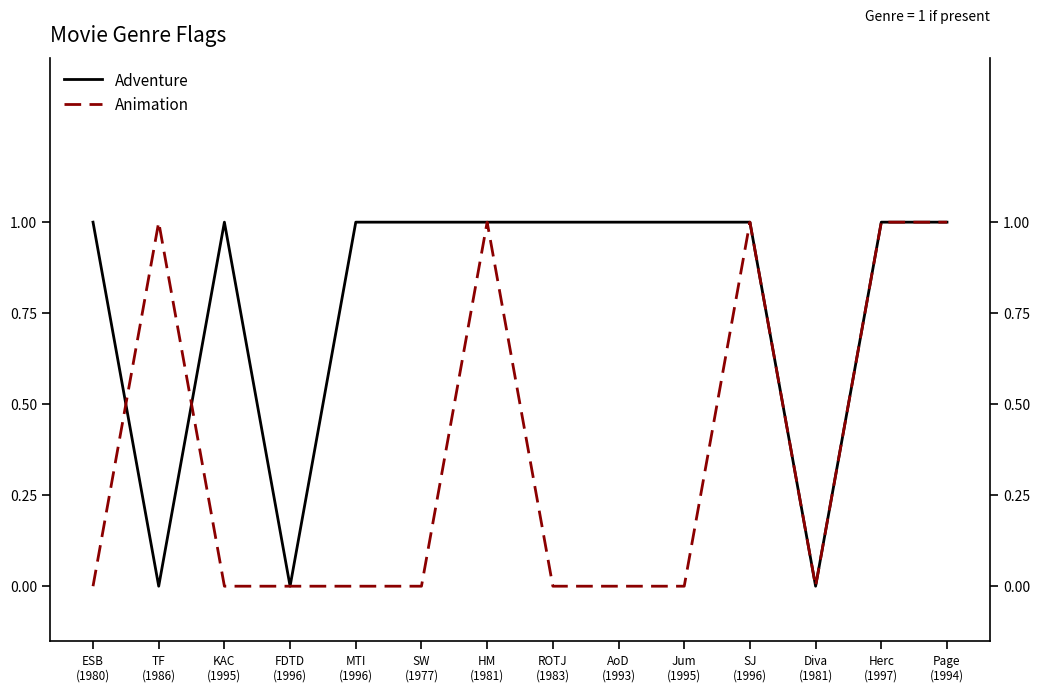

Which has a higher value, ROTJ
(1983) or Page
(1994)?

ROTJ
(1983)